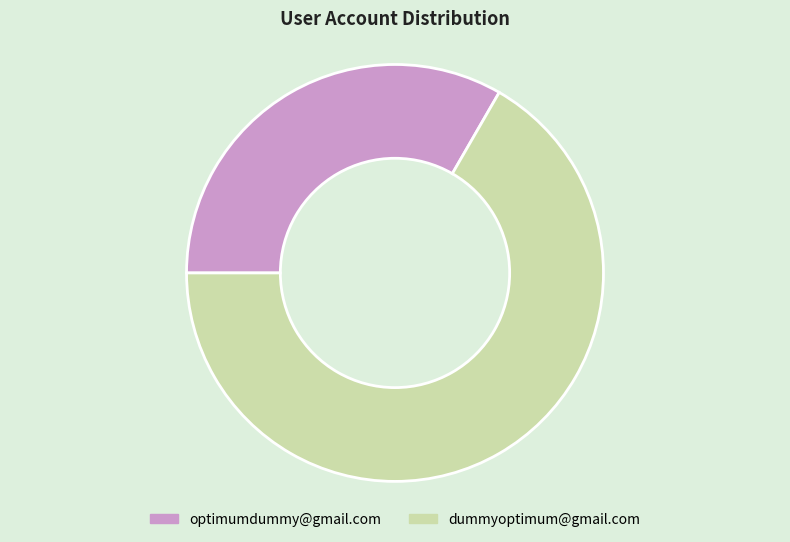

Which category accounts for the majority?

dummyoptimum@gmail.com